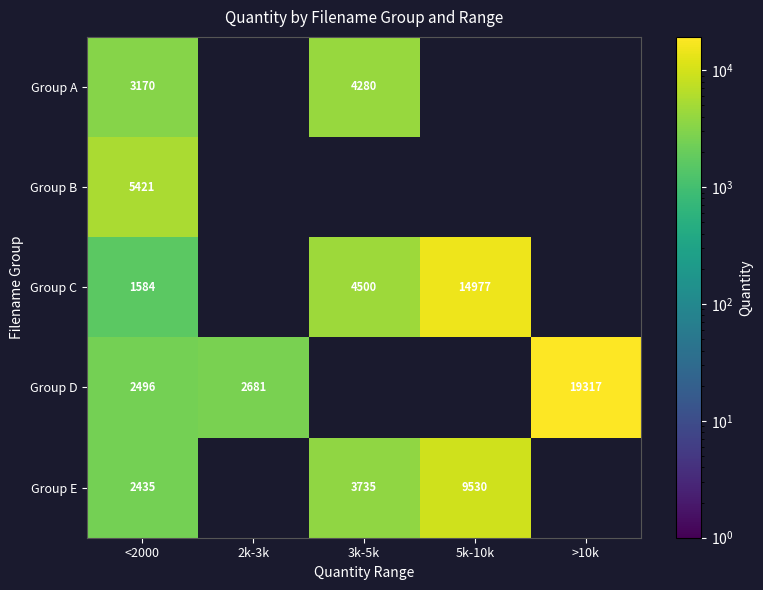

True or false: Group A has a value of 3170 at <2000.

True